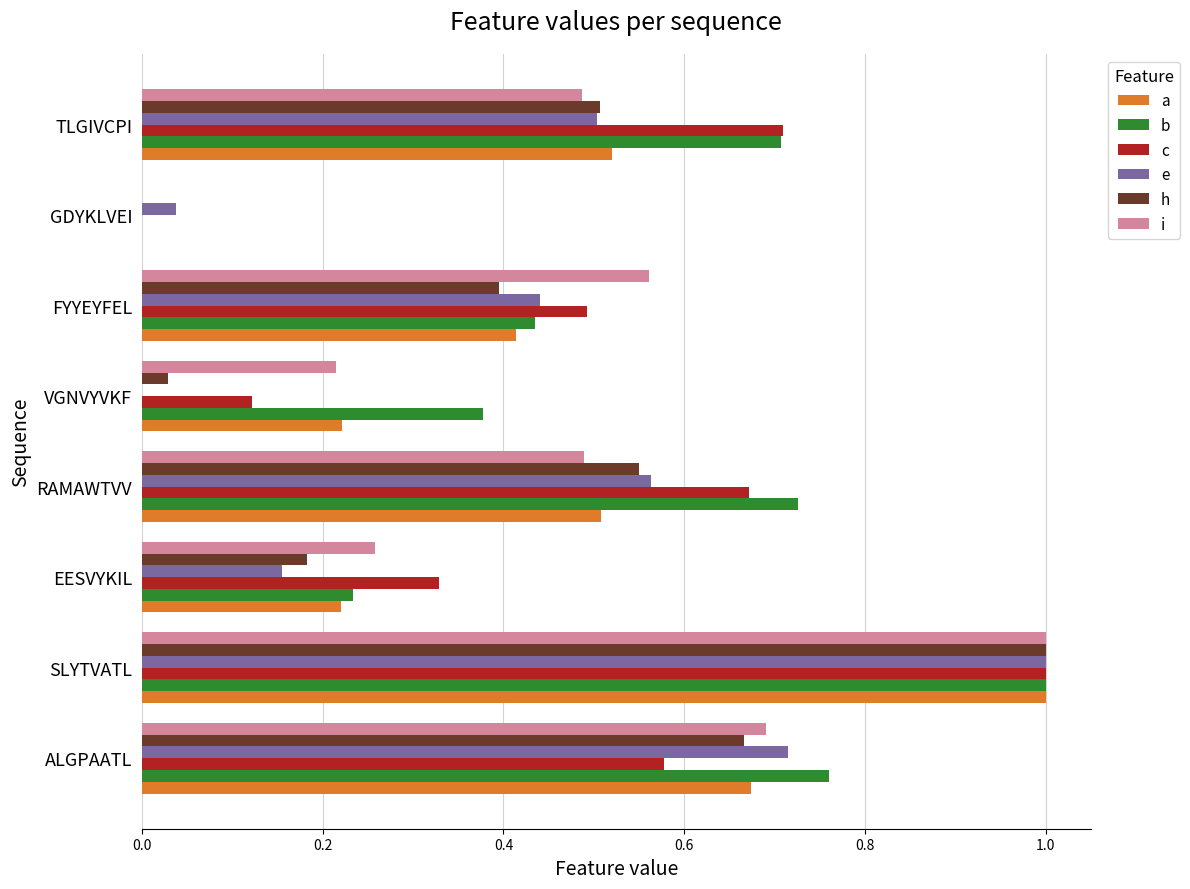

At which category is the sum across all series the highest?

SLYTVATL